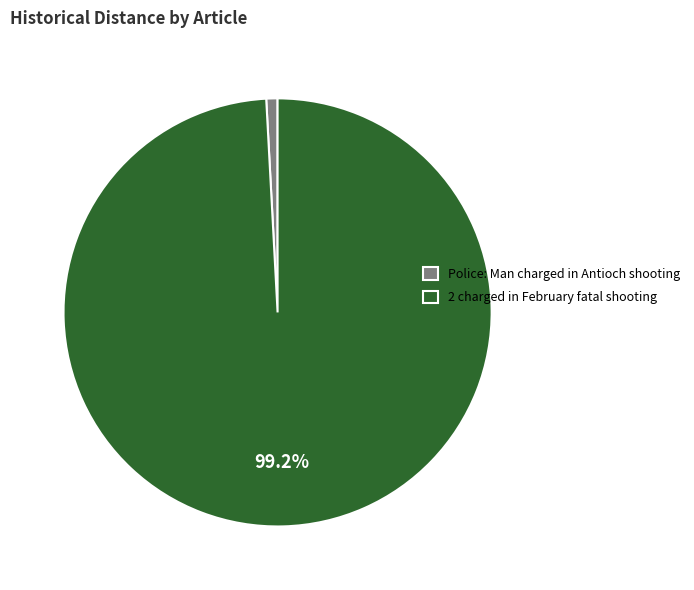

How many segments does this pie chart have?

2